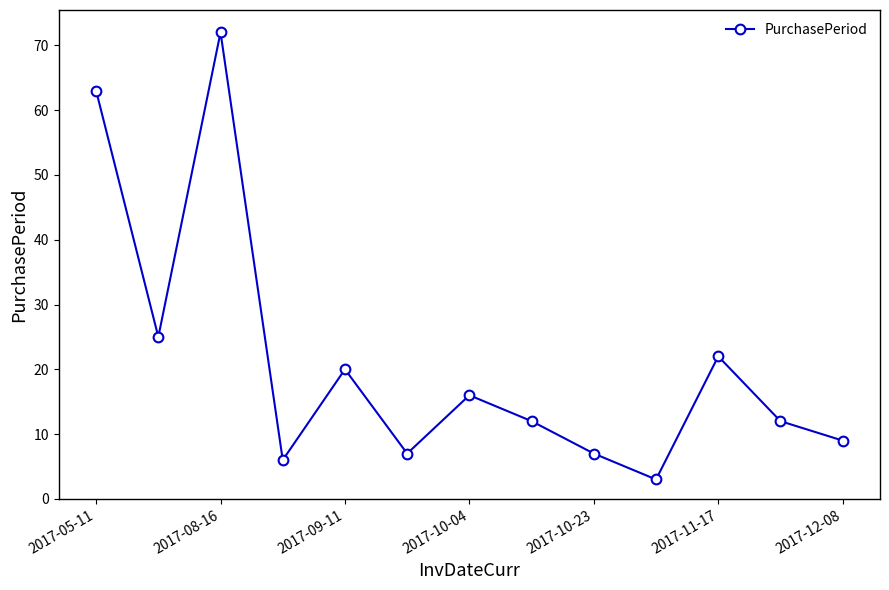

How many series are shown in this chart?

1